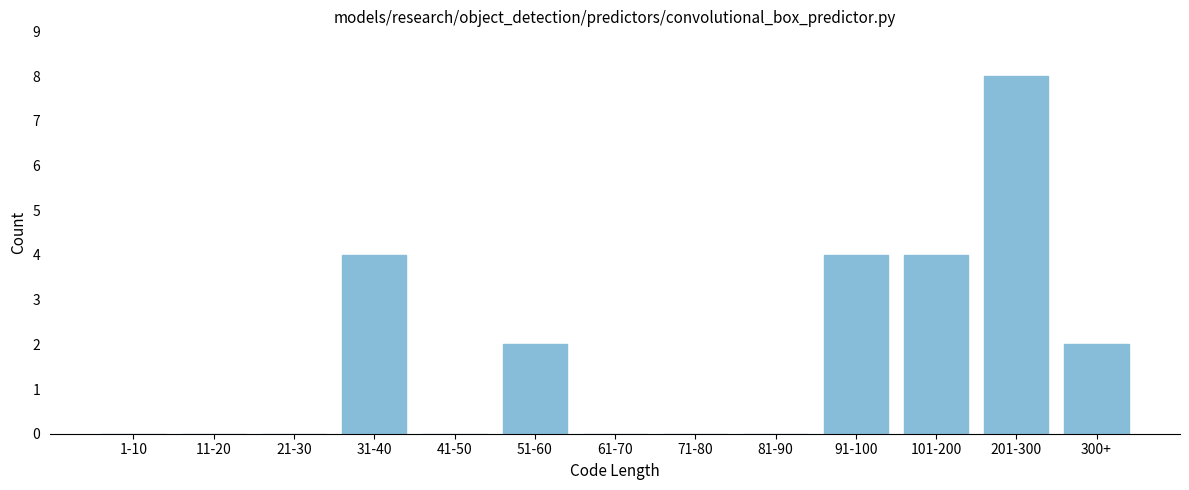

Reading right to left, list all the values displayed in this chart.

300+=2	201-300=8	101-200=4	91-100=4	81-90=0	71-80=0	61-70=0	51-60=2	41-50=0	31-40=4	21-30=0	11-20=0	1-10=0